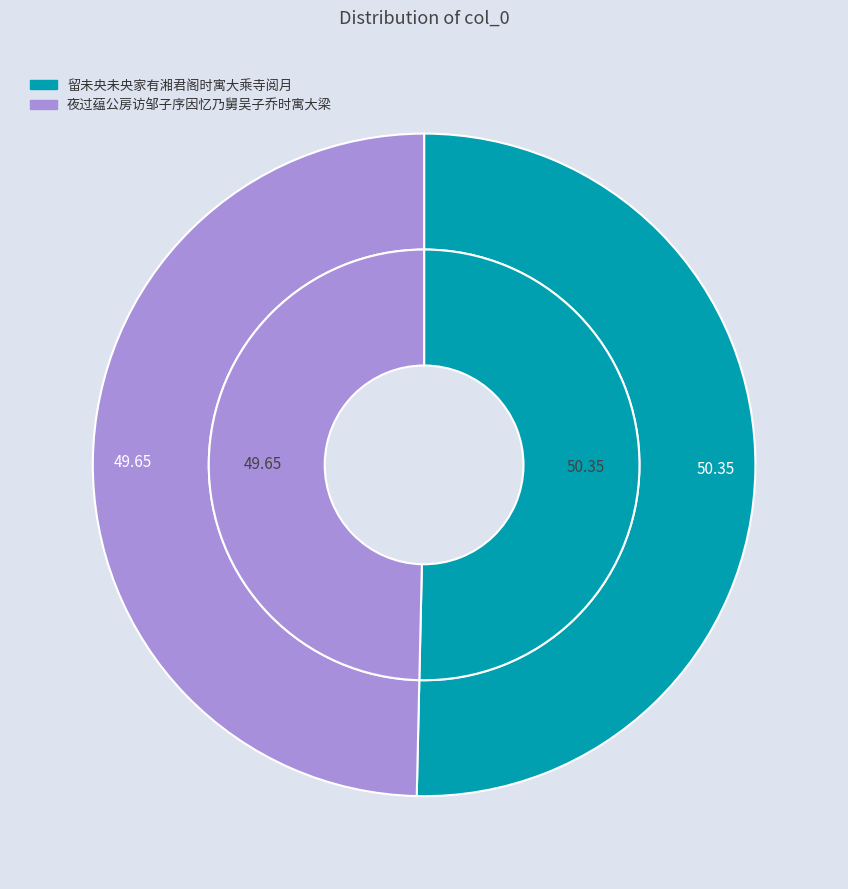

The 留未央未央家有湘君阁时寓大乘寺阅月 slice represents 50% of the pie. True or false?

True